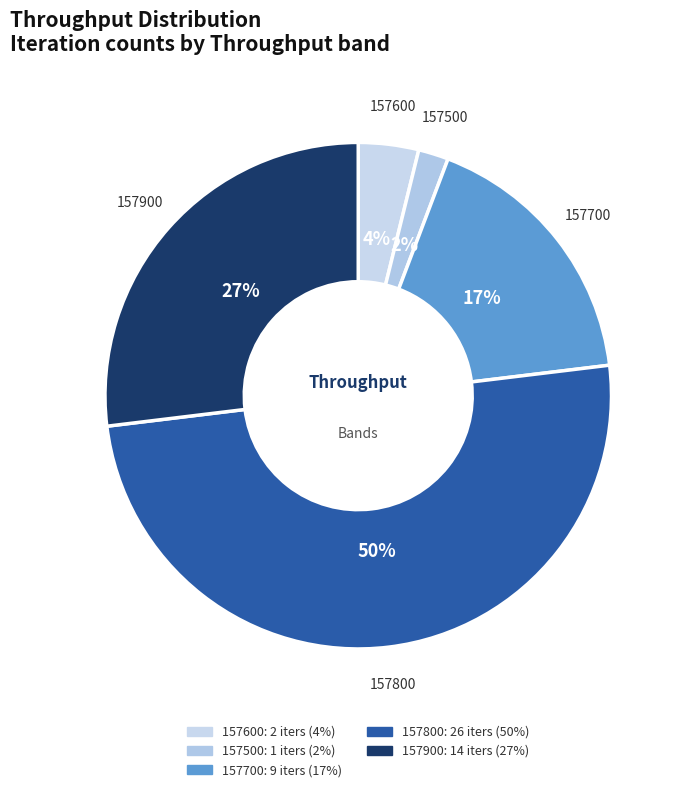

Count the number of slices in the pie.

5